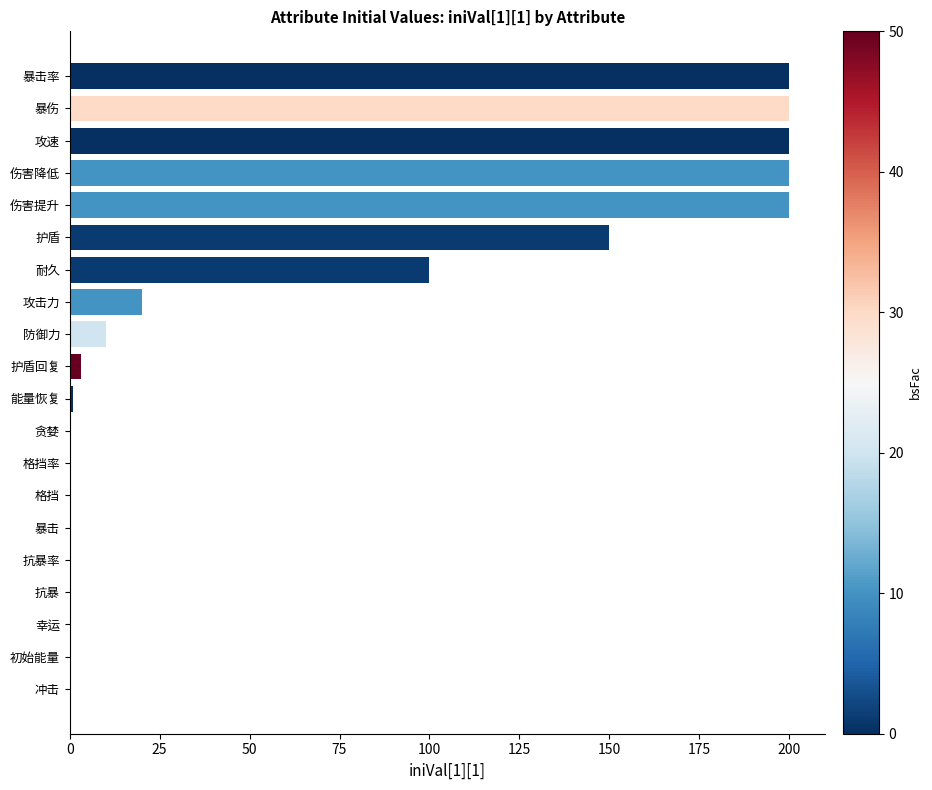

Between 防御力 and 攻击力, which is larger?

攻击力